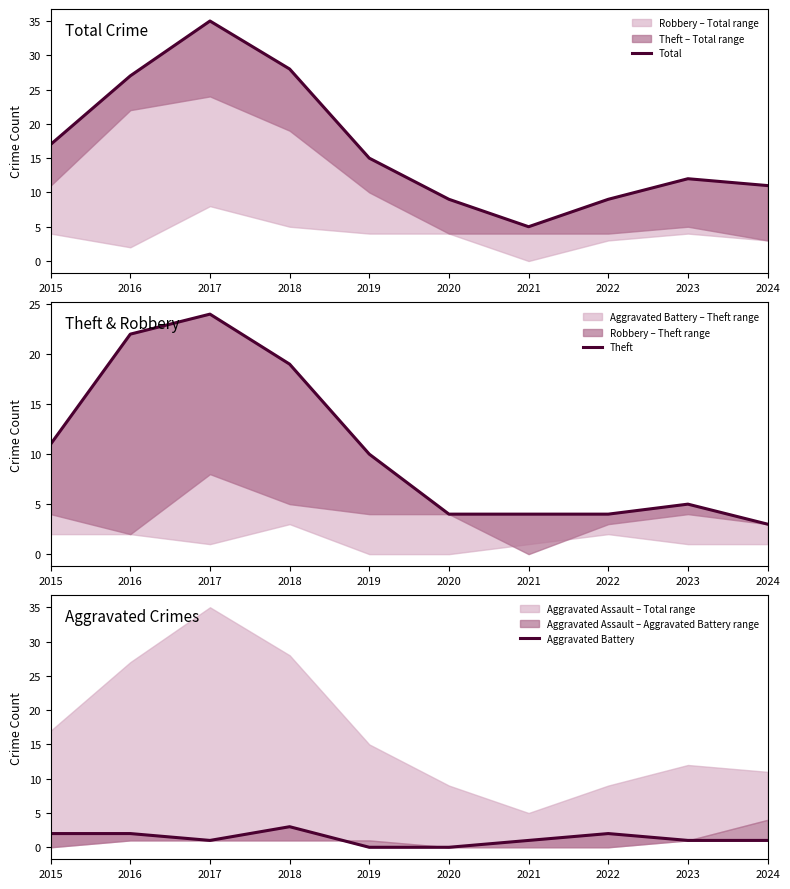

How many series are shown in this chart?

3